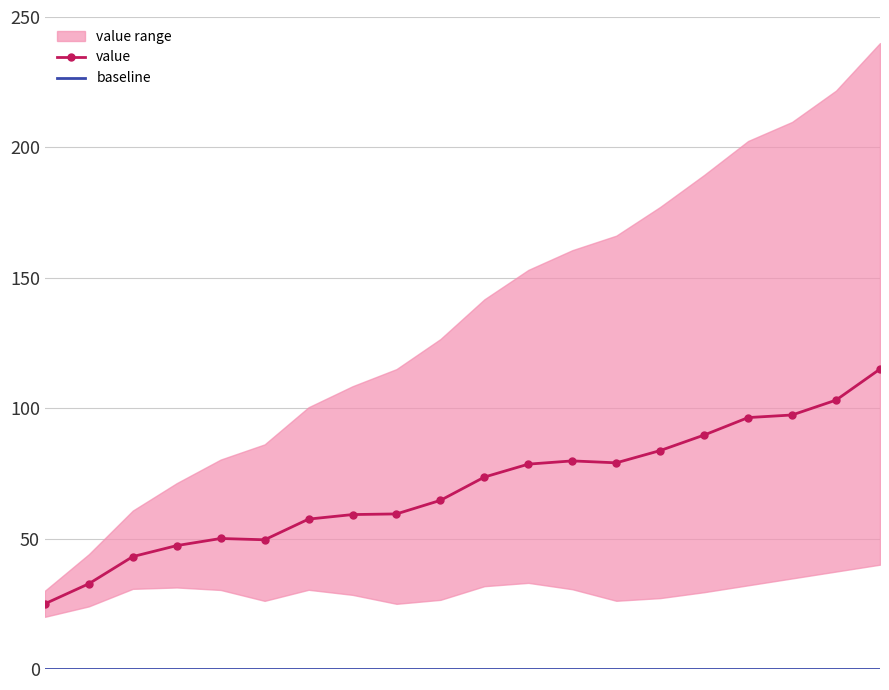

What is the difference between the second highest and minimum values in the value series?

78.1